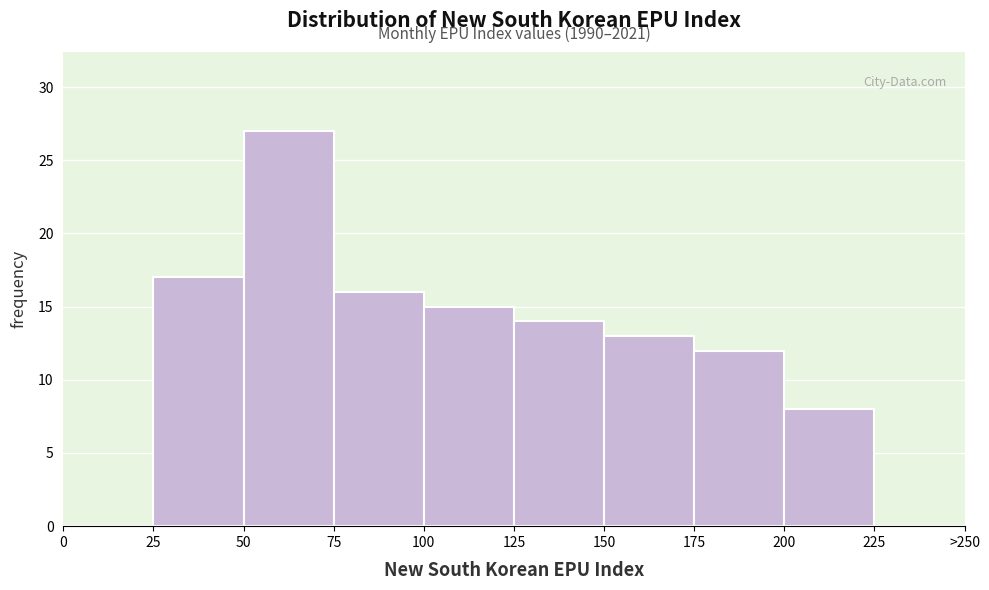

Reading left to right, list all the values displayed in this chart.

0=0	25=17	50=27	75=16	100=15	125=14	150=13	175=12	200=8	225=0